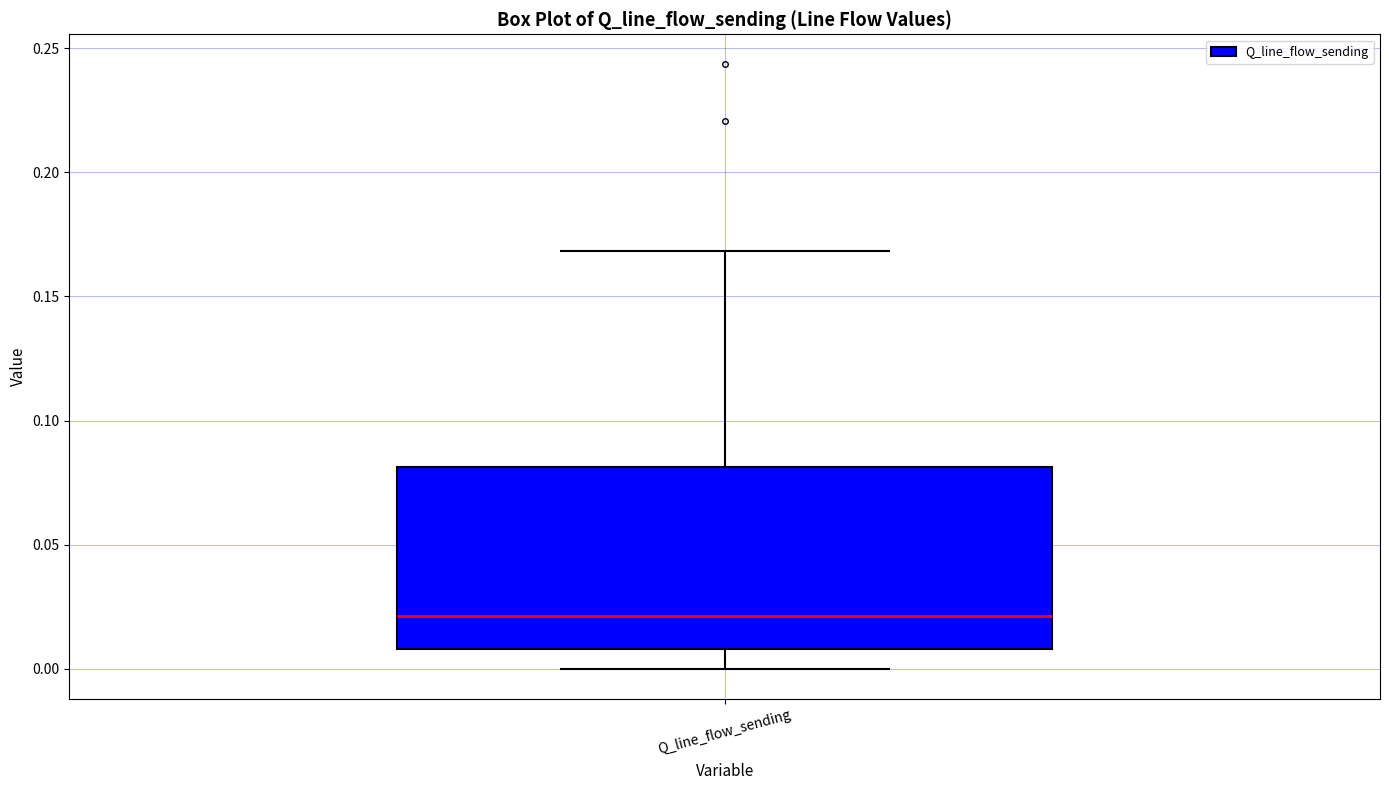

Where is the lower edge of the box for Q_line_flow_sending on the y-axis? The values are not printed on the chart, so give them approximately, as read against the axis.

0.01